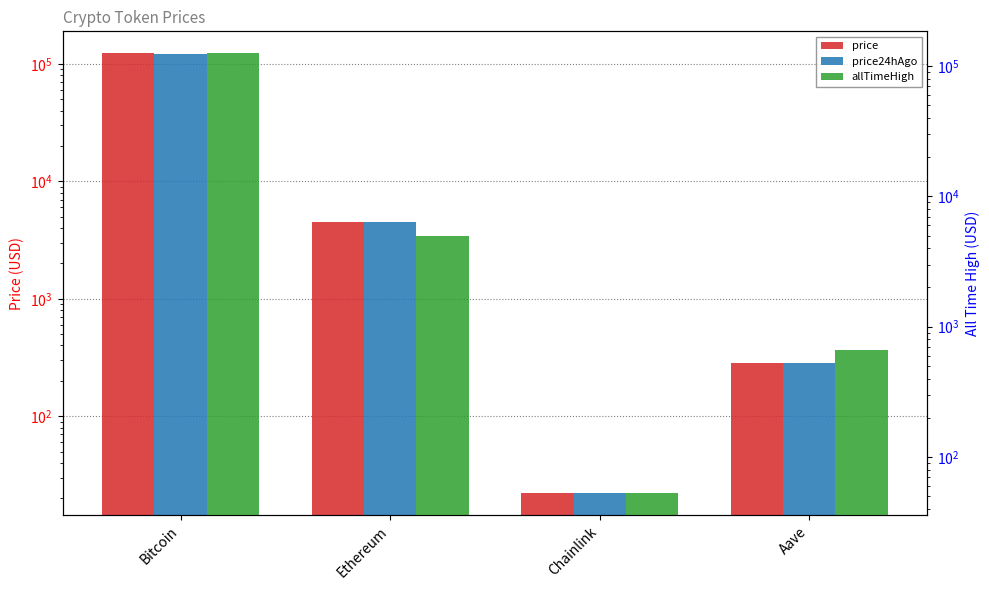

The price24hAgo series shows 4489.6 at Ethereum. True or false?

True